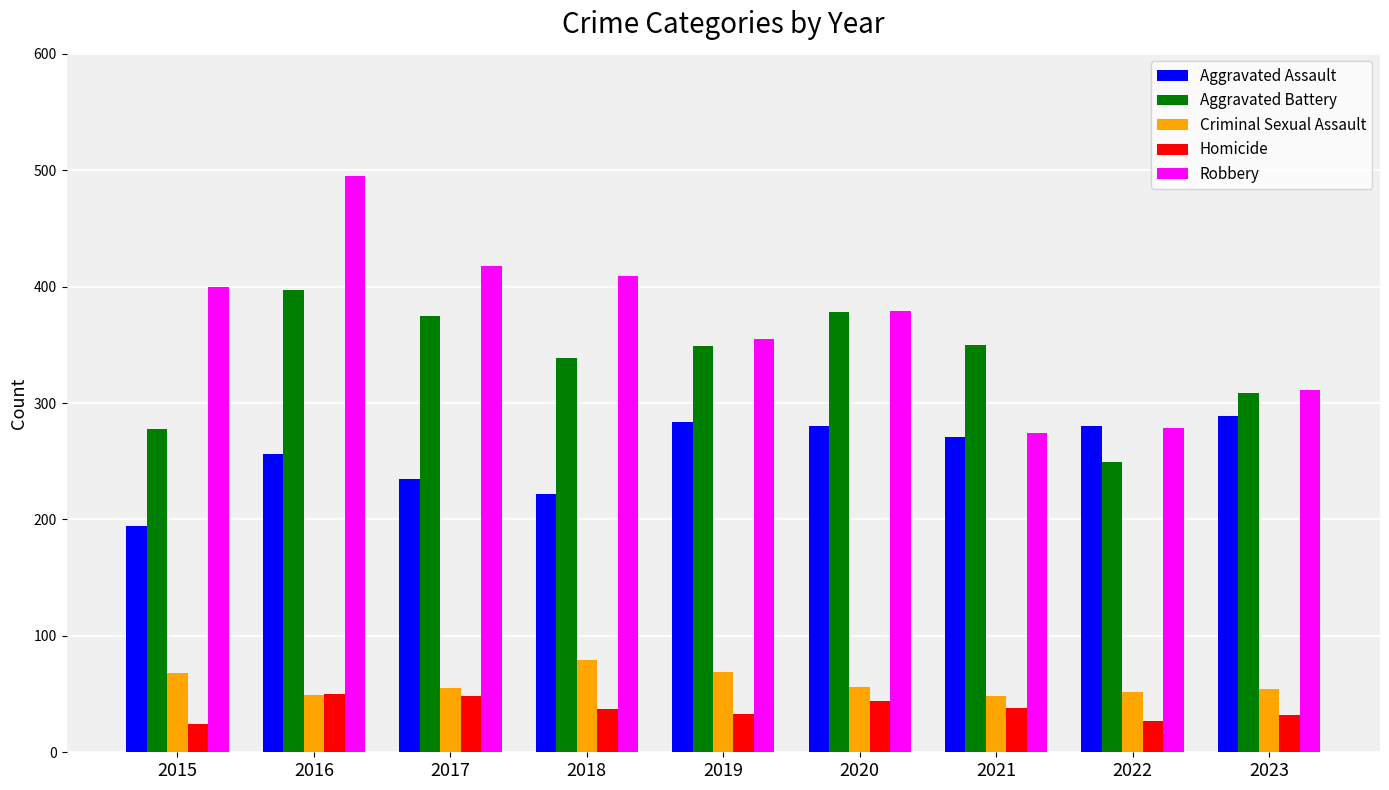

Is the value of Aggravated Battery at 2021 greater than the value of Aggravated Assault at 2016?

Yes